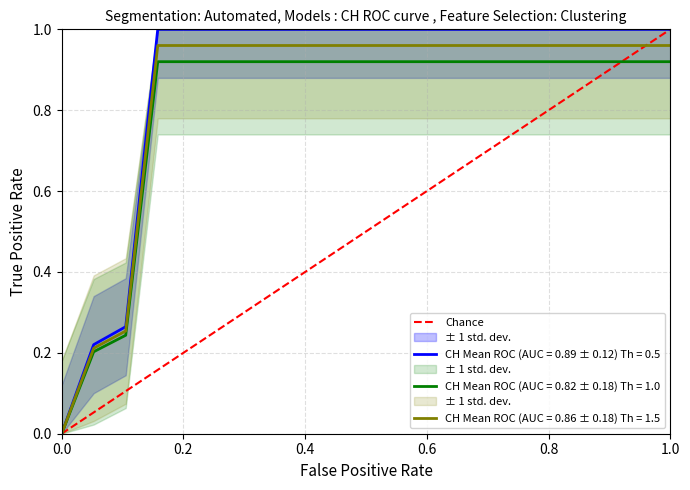

The value at 1.0 is 1. True or false?

False